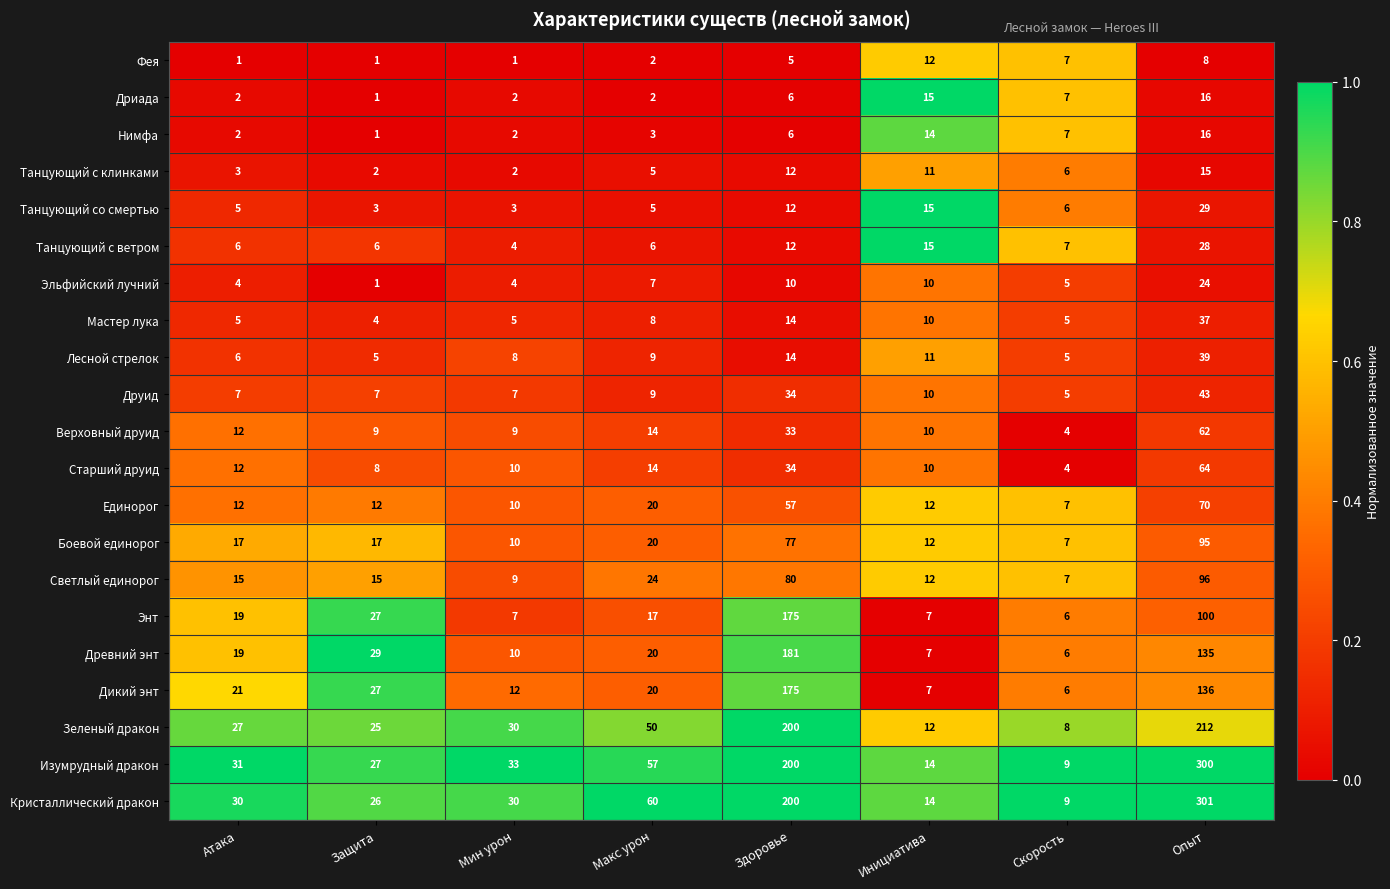

What is the sum of the Зеленый дракон values at Макс урон and Опыт?

262